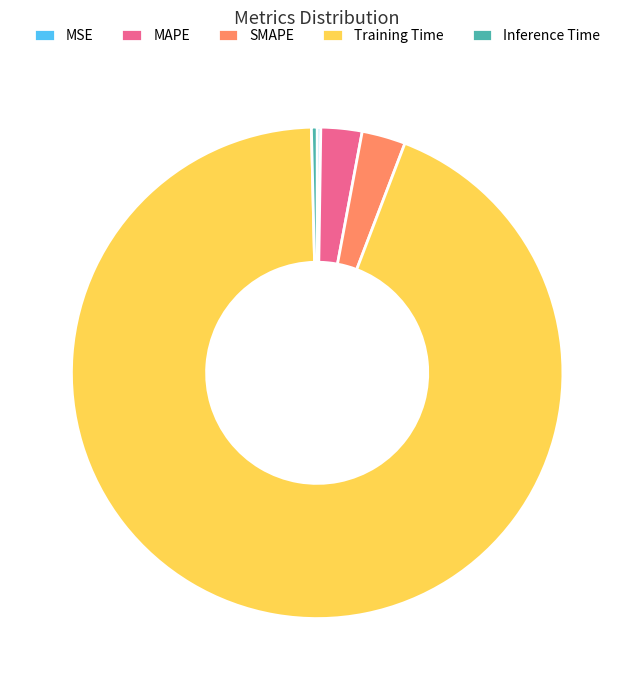

Which slice represents more than half of the pie?

Training Time